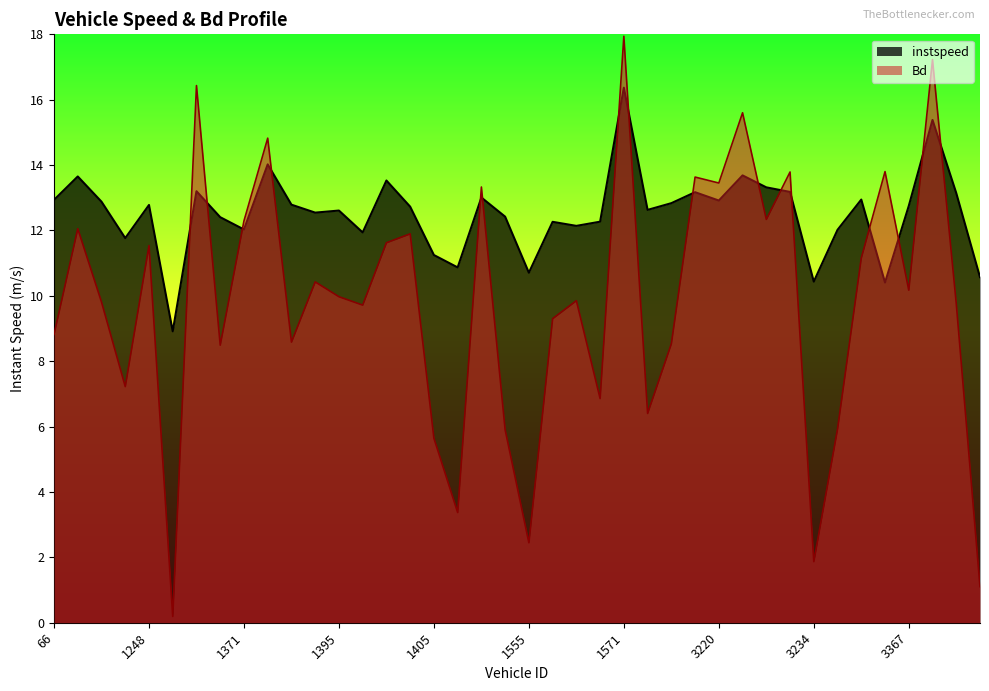

What is the value of the Bd point at the 27th from the left?

8.5